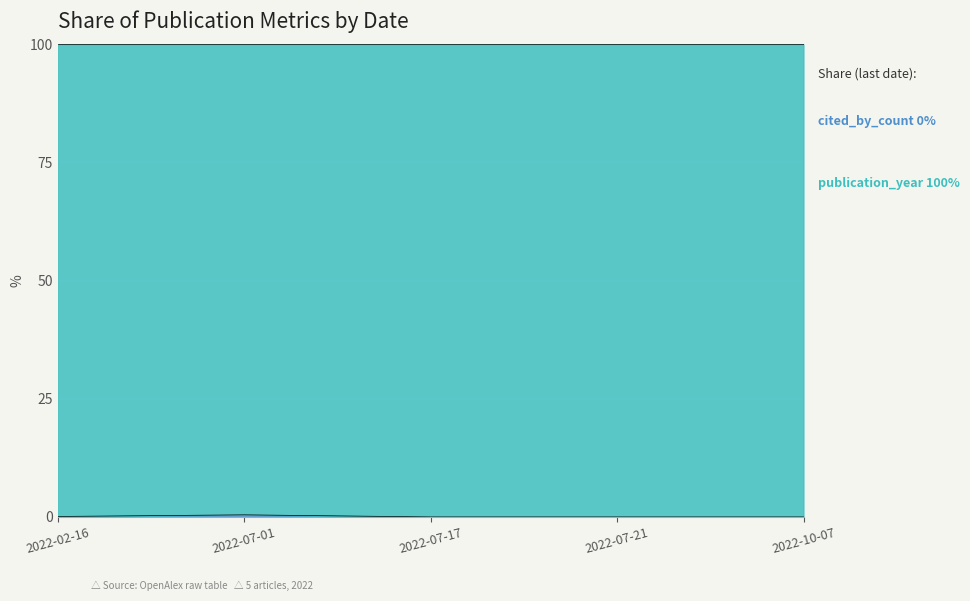

What position from the right is 2022-07-01?

4